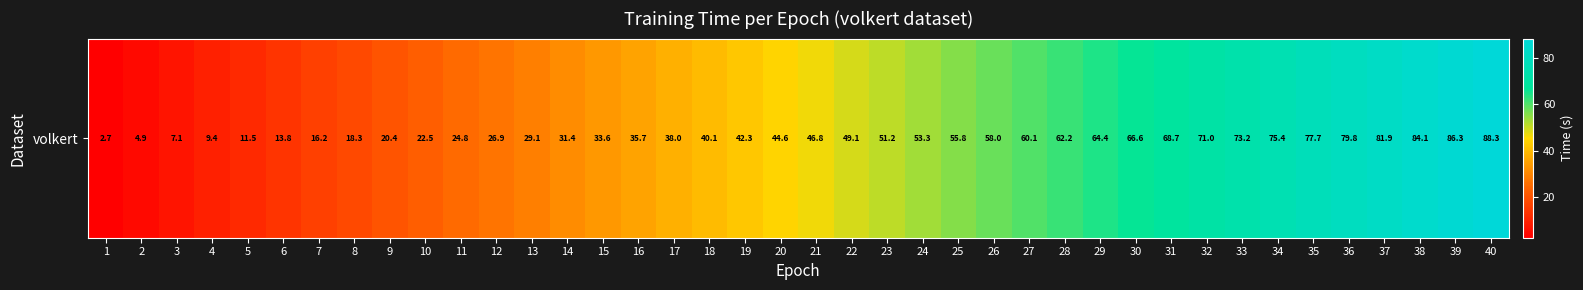

Which has a higher value, 17 or 28?

28